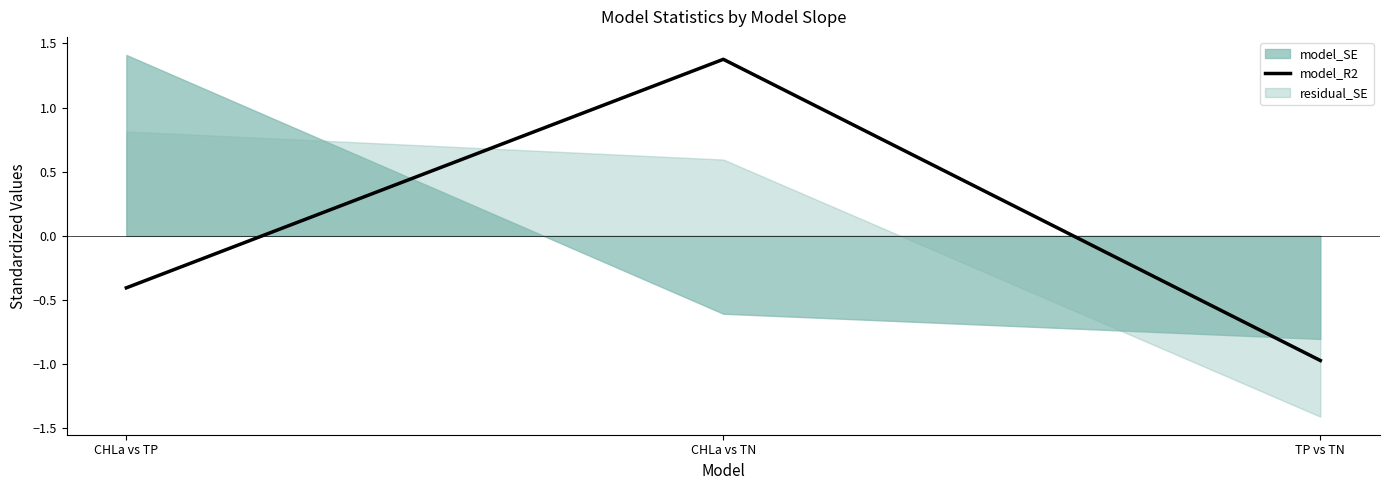

Where does the data first go above 0?

CHLa vs TN